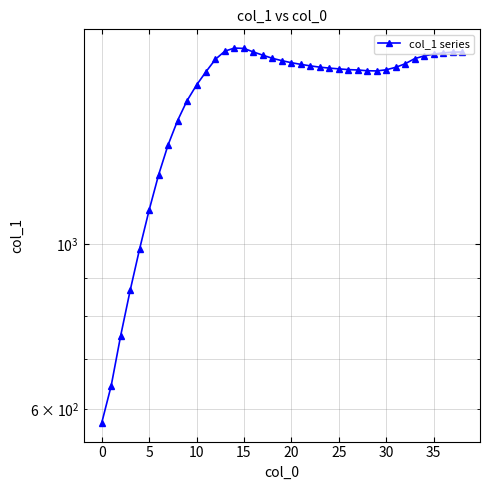

Count the number of data series in this chart.

1